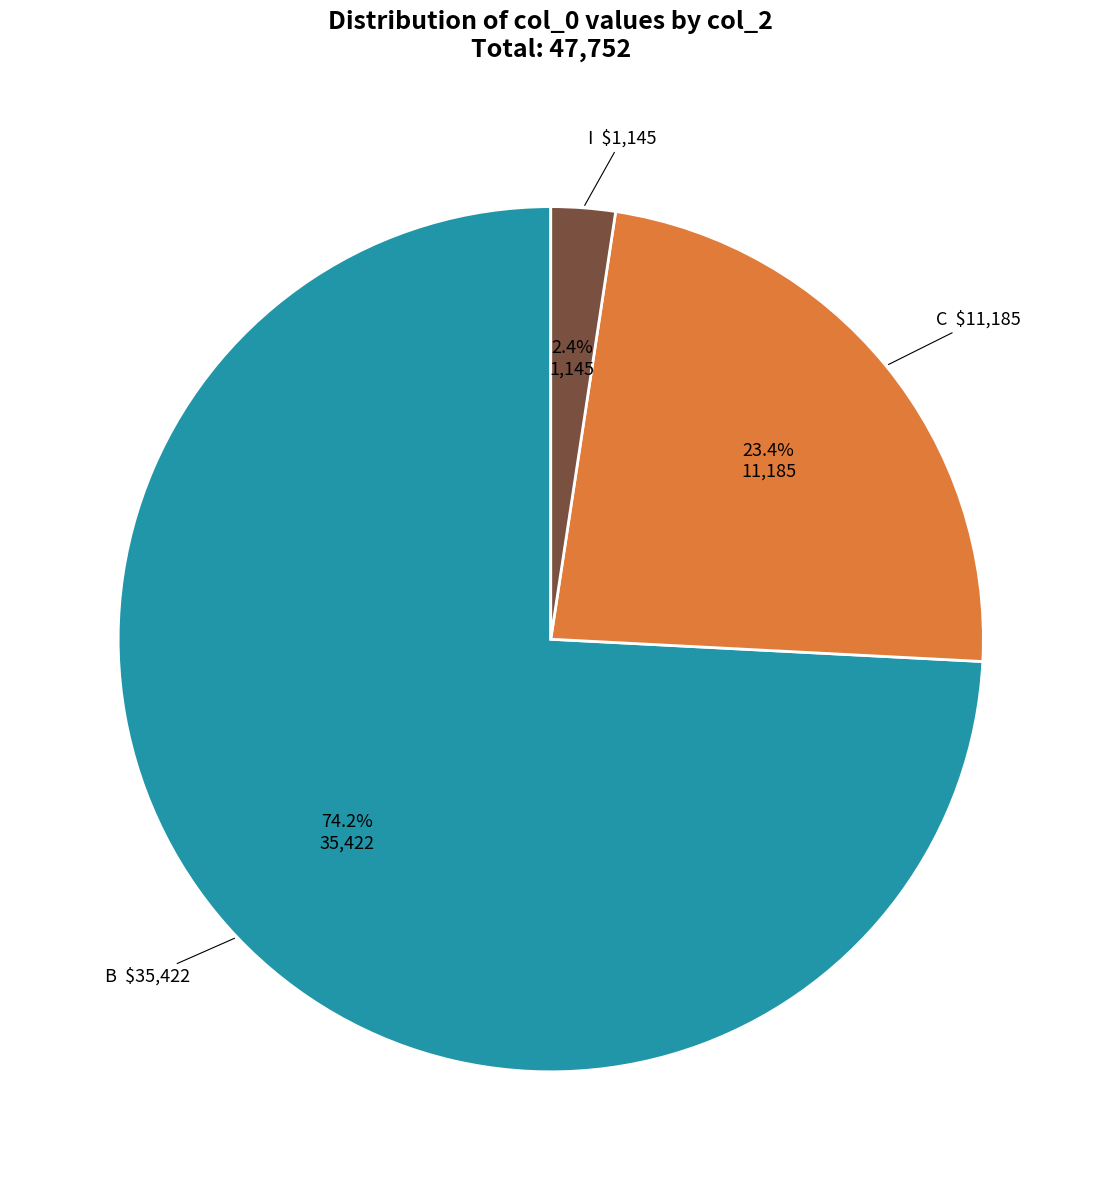

Is there a majority slice in this chart?

Yes